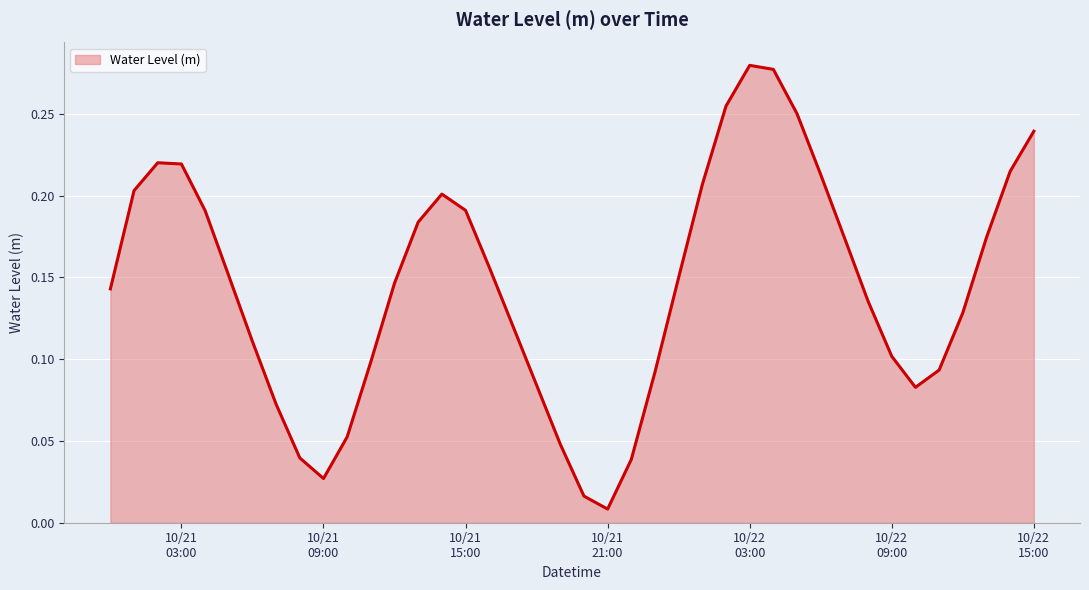

What is the difference between the maximum and minimum values?

0.3